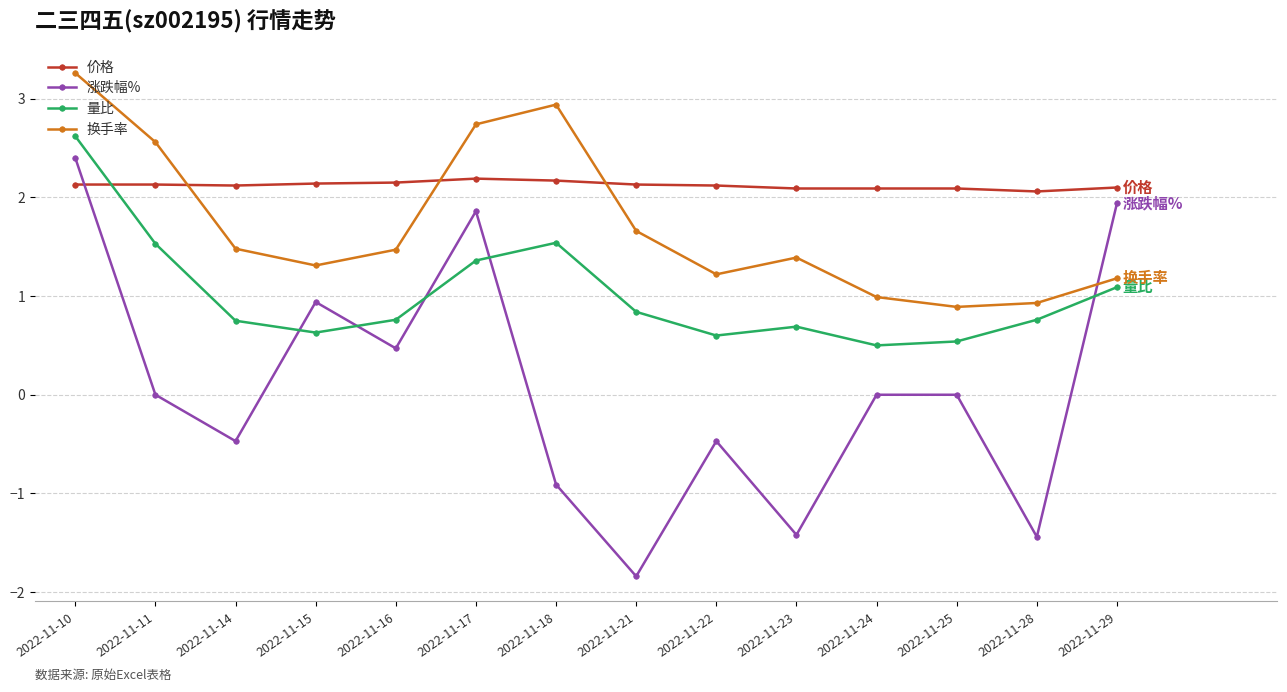

At how many categories does at least one series exceed 3?

1